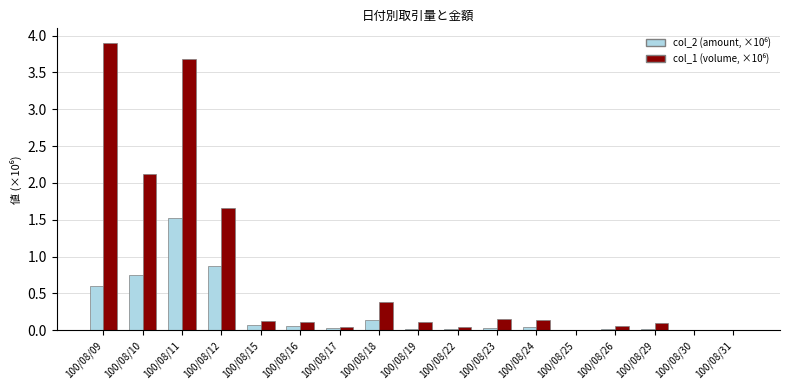

Which category has the highest value across all series?

100/08/09